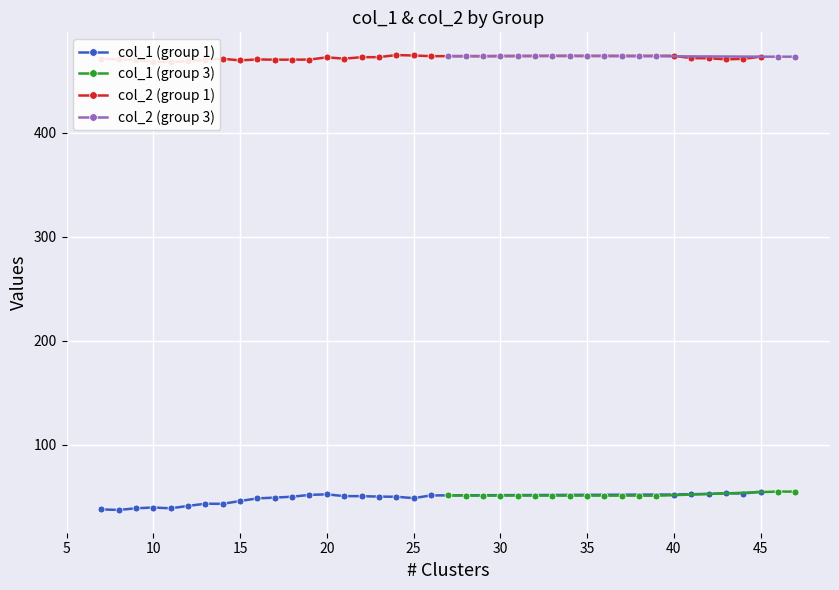

True or false: col_1 and col_3 intersect in this chart.

False